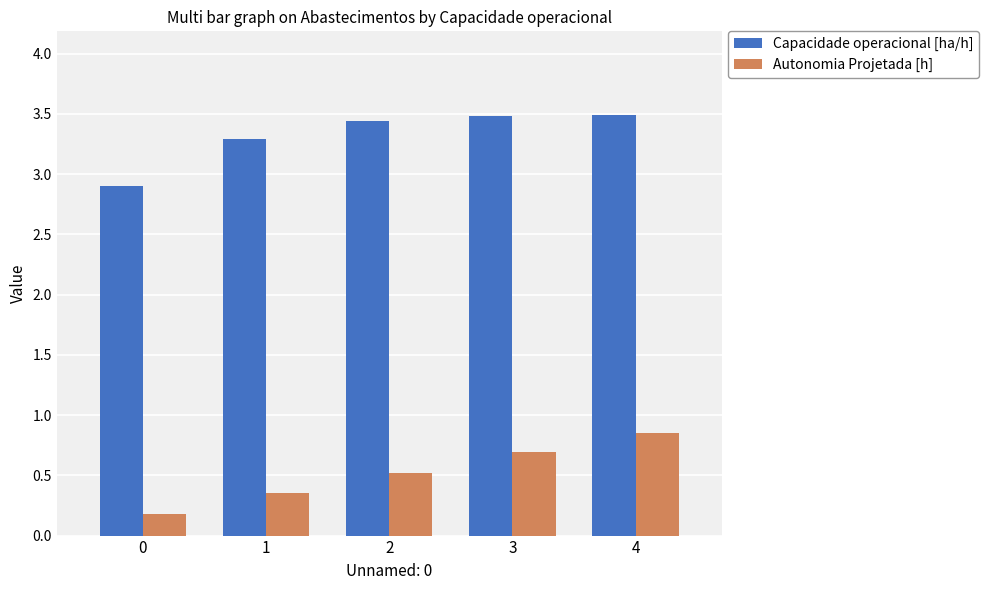

Rank the series at 1 from lowest to highest value.

Autonomia Projetada [h], Capacidade operacional [ha/h]